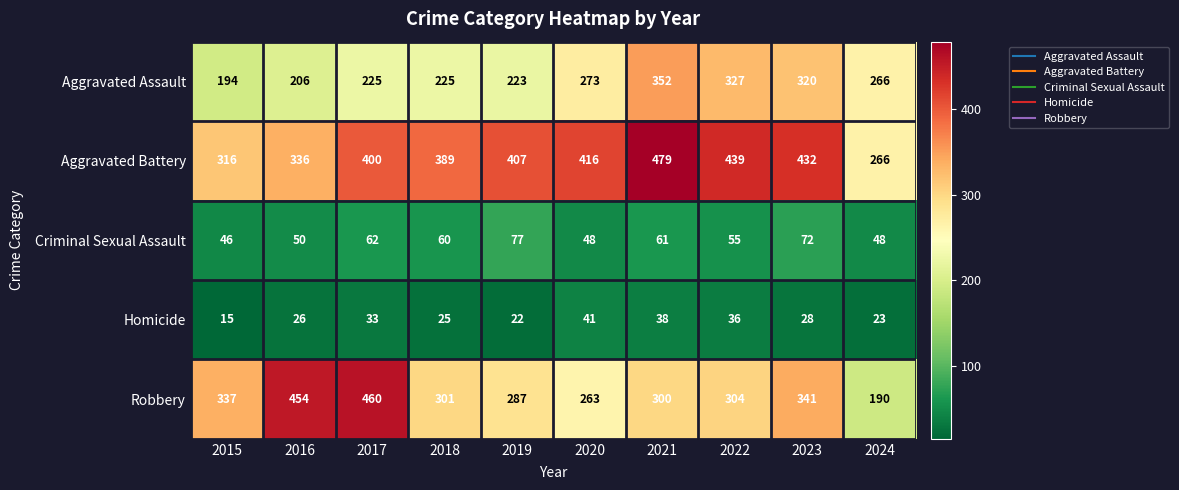

Is it true that Homicide equals 38 at 2021?

True